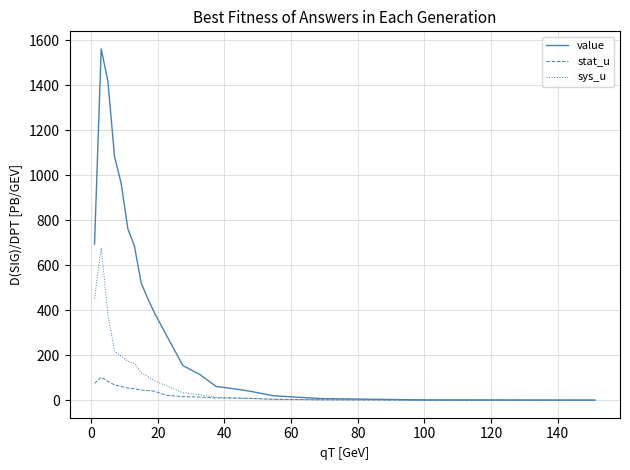

In sys_u, how many points are higher than both neighbors (excluding endpoints)?

1